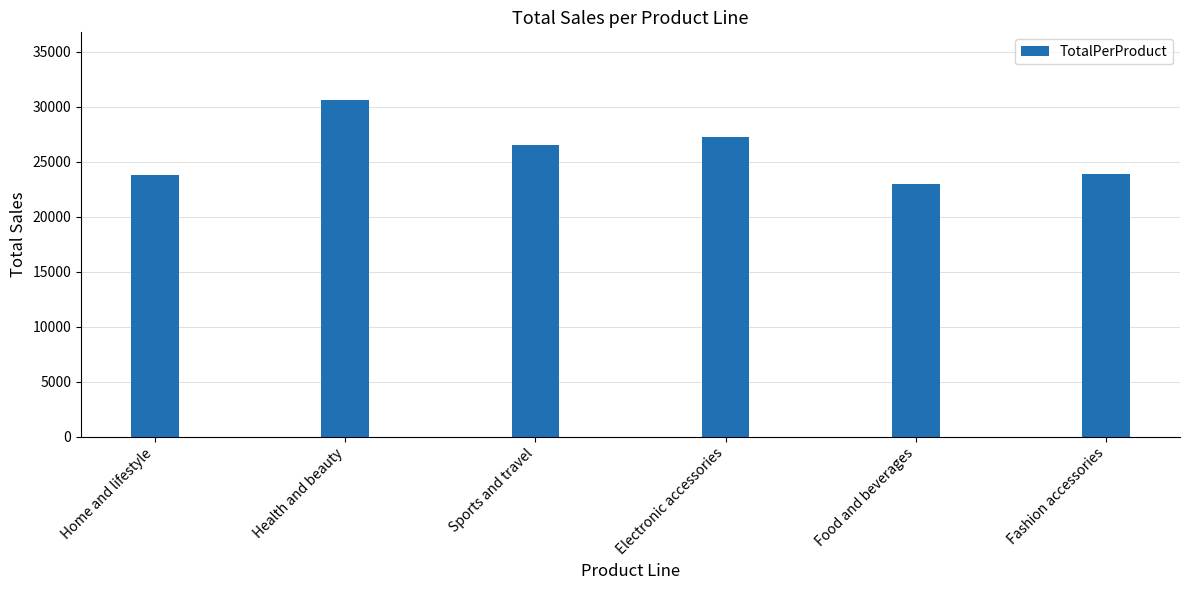

What is the sum of the values at Sports and travel and Home and lifestyle?

50373.2